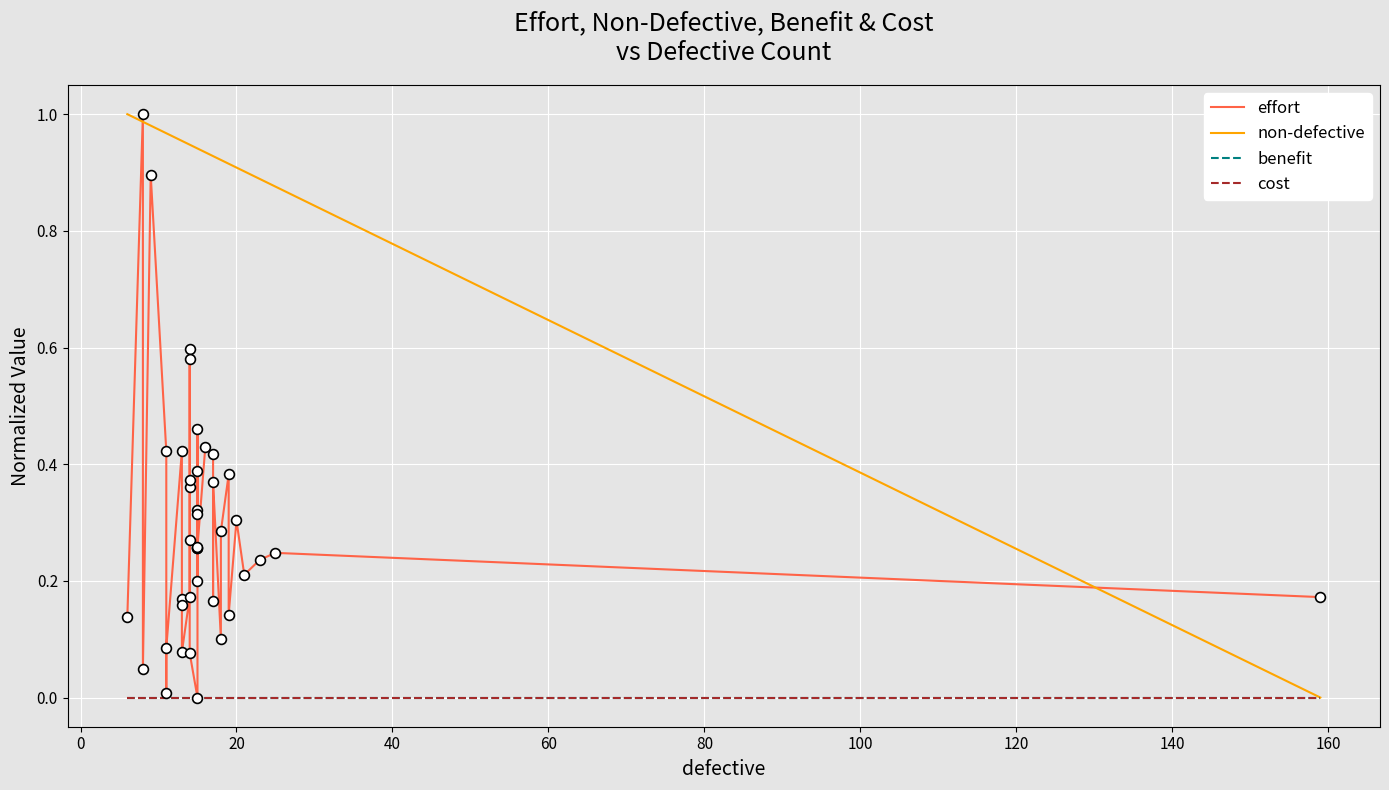

Which series has the largest Y range (max minus min)?

effort